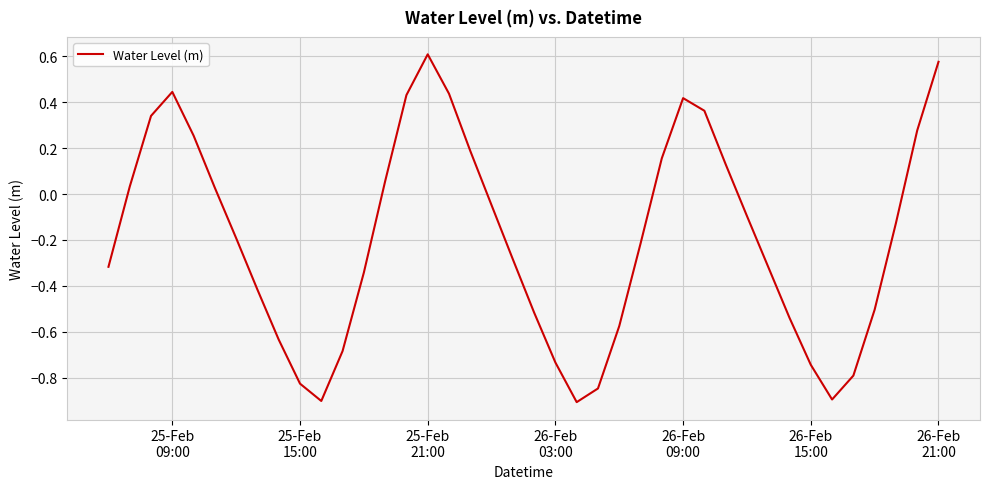

What is the smallest value displayed?

-0.9